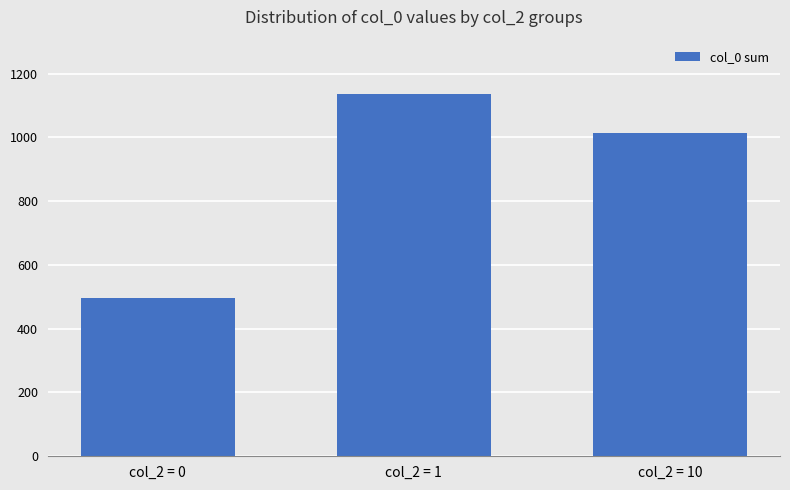

What is the ratio of the value at col_2 = 1 to the value at col_2 = 0?

2.3